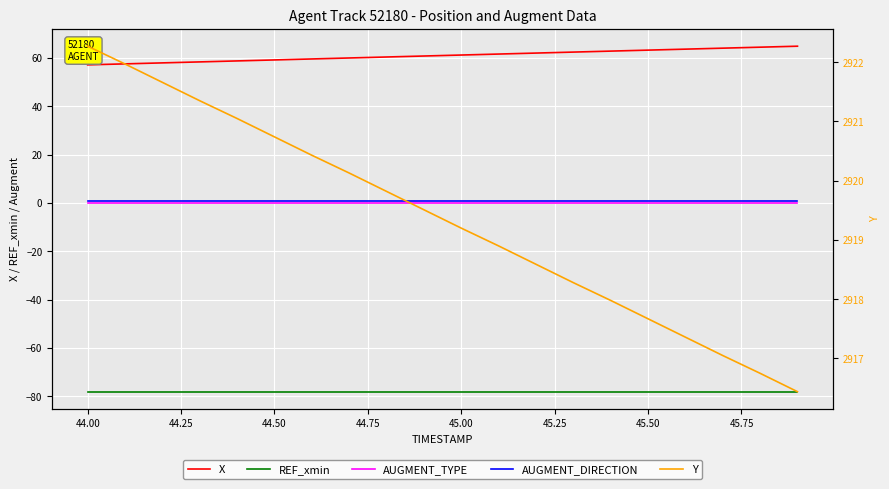

How many values in the X series are below 61?

10